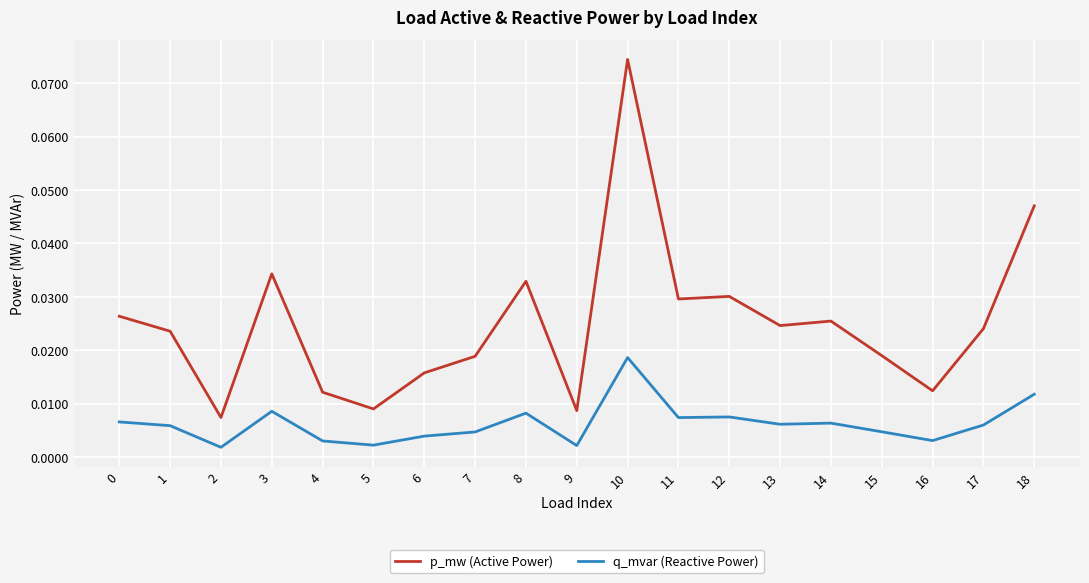

Which series has the largest total across all categories?

p_mw (Active Power)